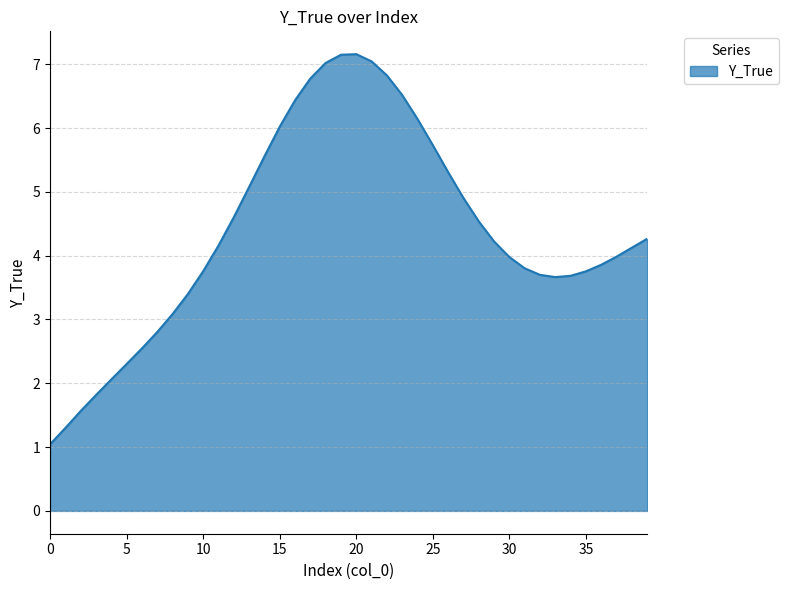

What is the maximum value shown in the chart?

7.2